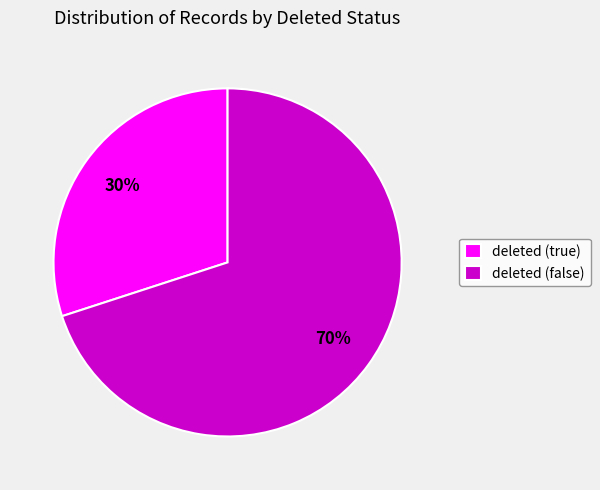

What is the ratio of the value at deleted (true) to the value at deleted (false)?

0.4